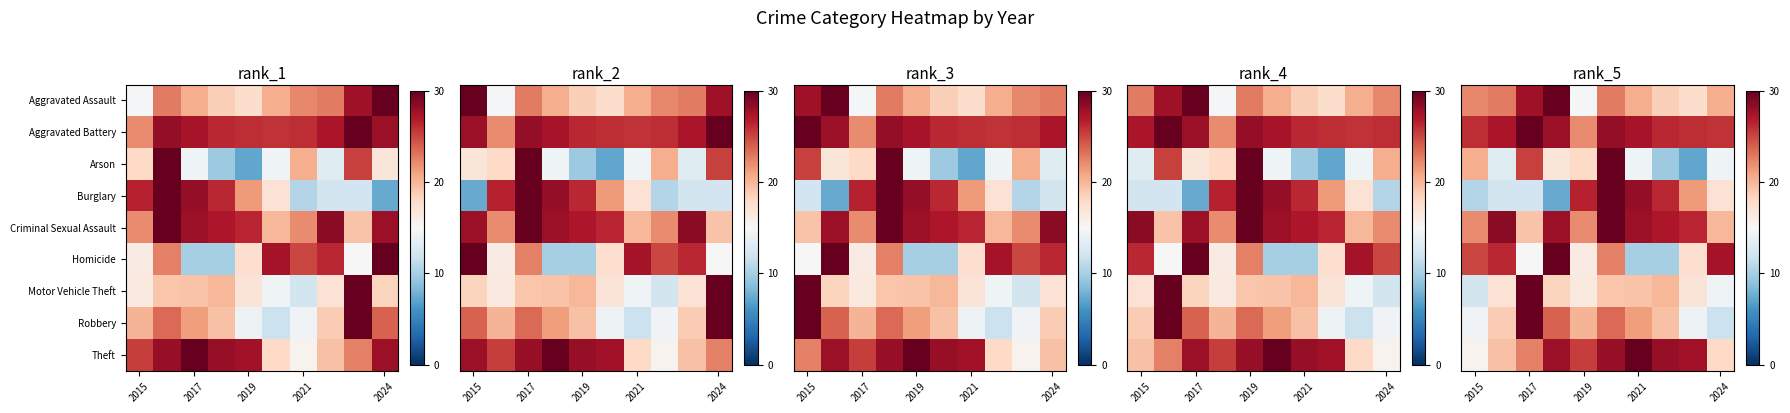

Where is Criminal Sexual Assault nearest to the value 24?

2015